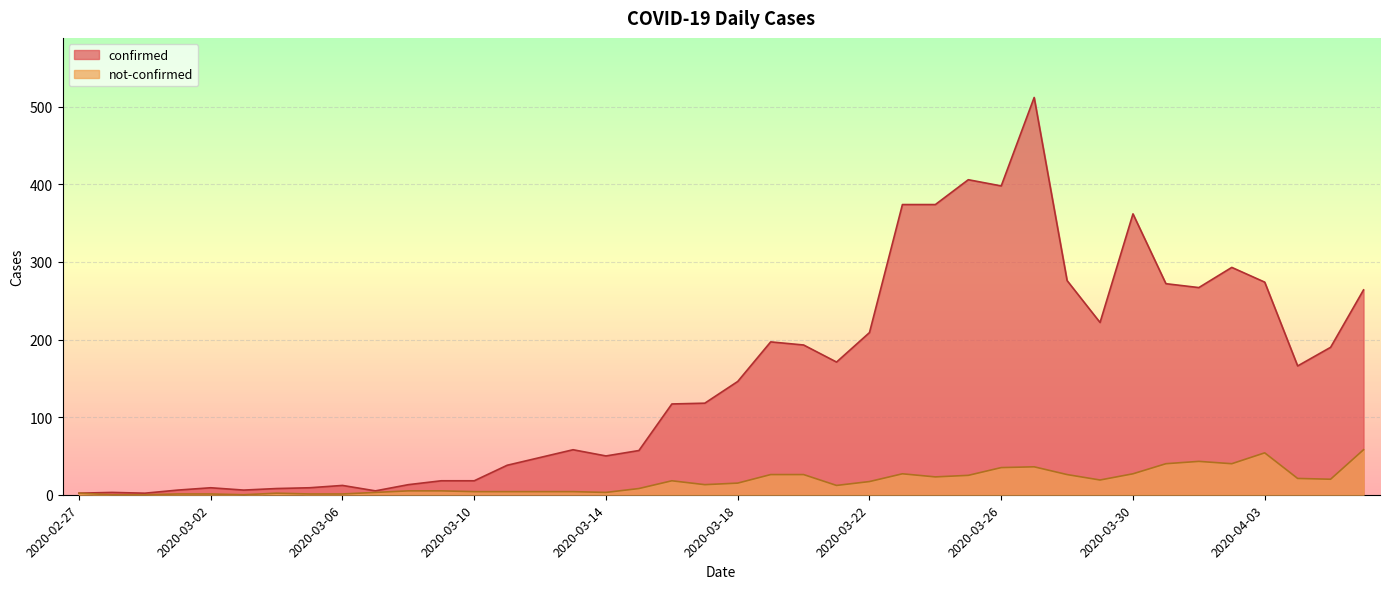

List the labels in order of confirmed value, smallest first.

2020-02-27, 2020-02-29, 2020-02-28, 2020-03-07, 2020-03-01, 2020-03-03, 2020-03-04, 2020-03-02, 2020-03-05, 2020-03-06, 2020-03-08, 2020-03-09, 2020-03-10, 2020-03-11, 2020-03-12, 2020-03-14, 2020-03-15, 2020-03-13, 2020-03-16, 2020-03-17, 2020-03-18, 2020-04-04, 2020-03-21, 2020-04-05, 2020-03-20, 2020-03-19, 2020-03-22, 2020-03-29, 2020-04-06, 2020-04-01, 2020-03-31, 2020-04-03, 2020-03-28, 2020-04-02, 2020-03-30, 2020-03-23, 2020-03-24, 2020-03-26, 2020-03-25, 2020-03-27